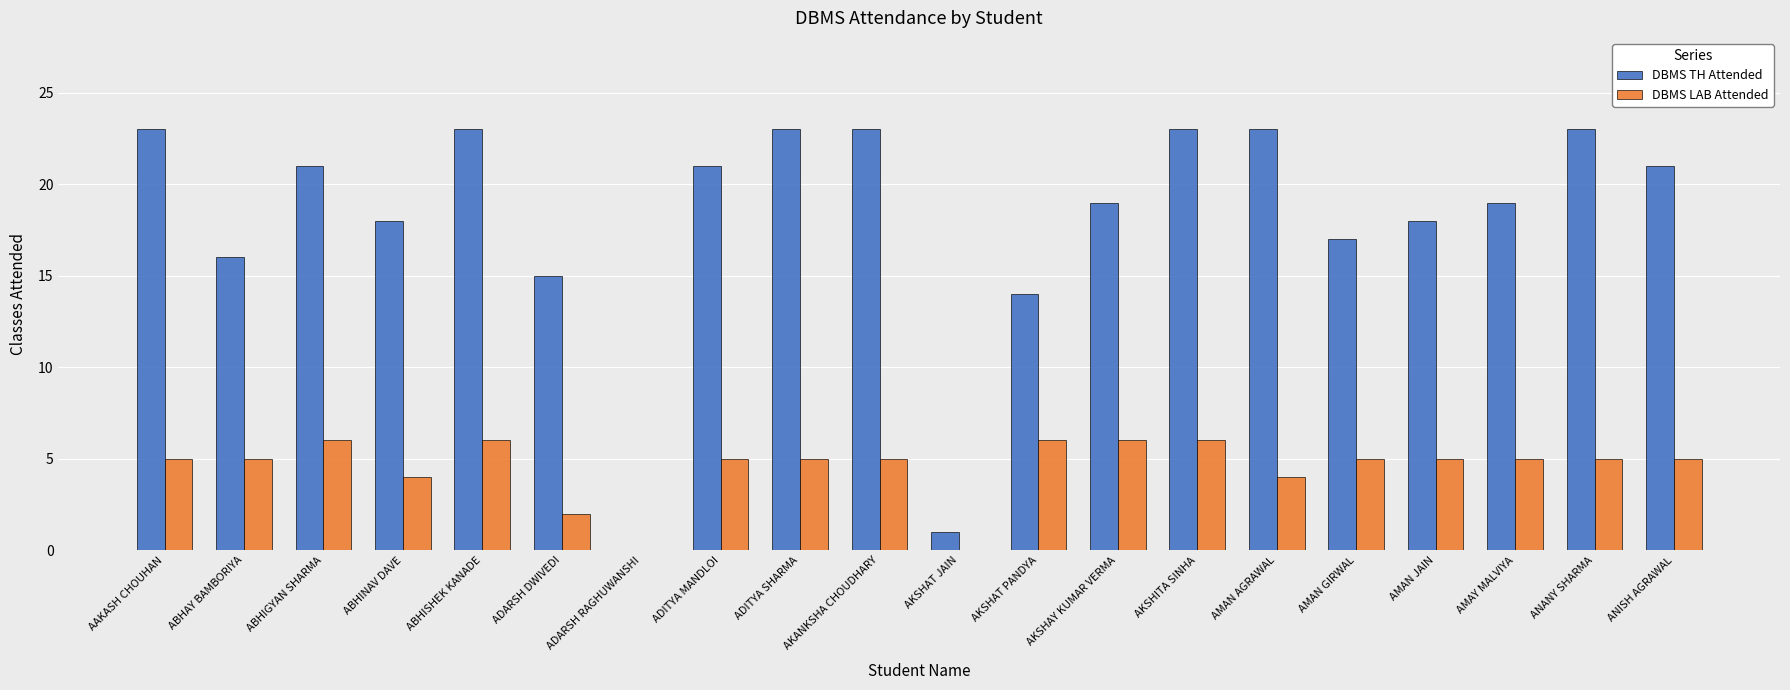

Is the value of DBMS LAB Attended at ADITYA SHARMA greater than the value of DBMS TH Attended at AAKASH CHOUHAN?

No